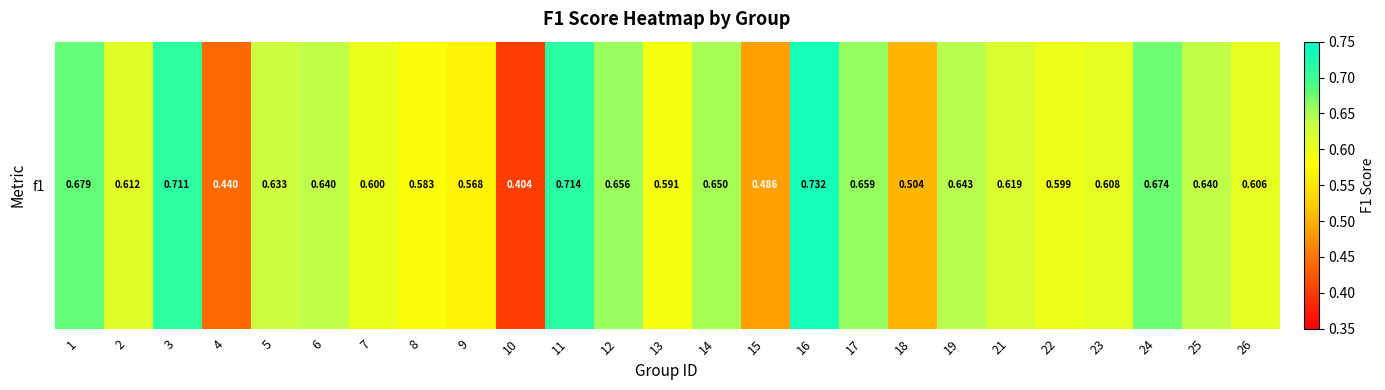

Reading right to left, extract all data points from this chart.

0.6	0.6	0.7	0.6	0.6	0.6	0.6	0.5	0.7	0.7	0.5	0.7	0.6	0.7	0.7	0.4	0.6	0.6	0.6	0.6	0.6	0.4	0.7	0.6	0.7